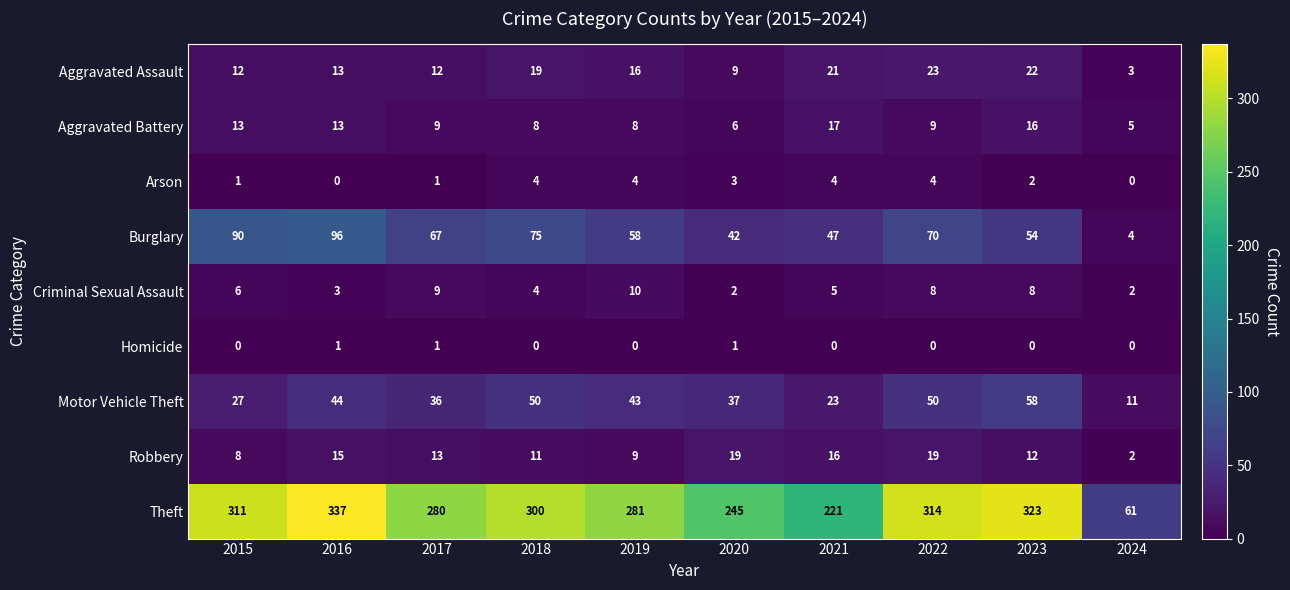

At which label does Aggravated Battery first exceed 9?

2015